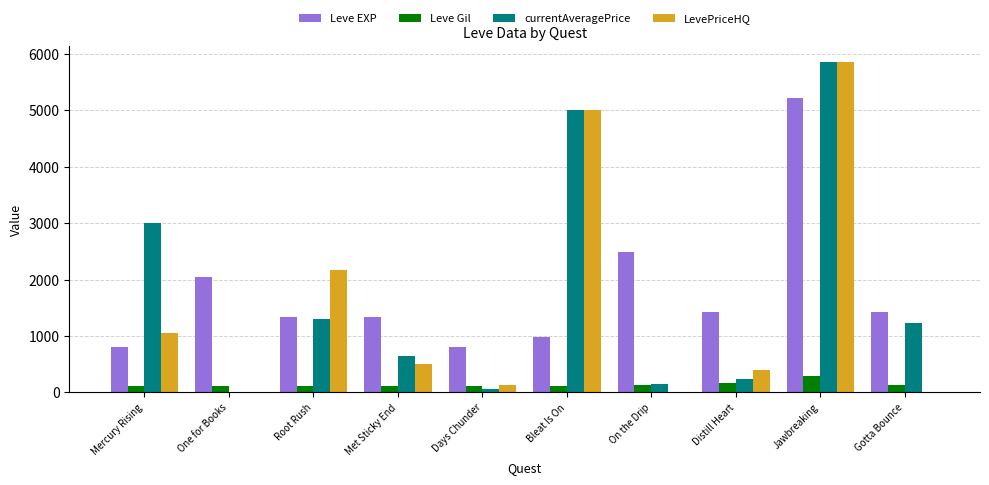

Is the value of LevePriceHQ at Jawbreaking greater than the value of Leve EXP at Met Sticky End?

Yes